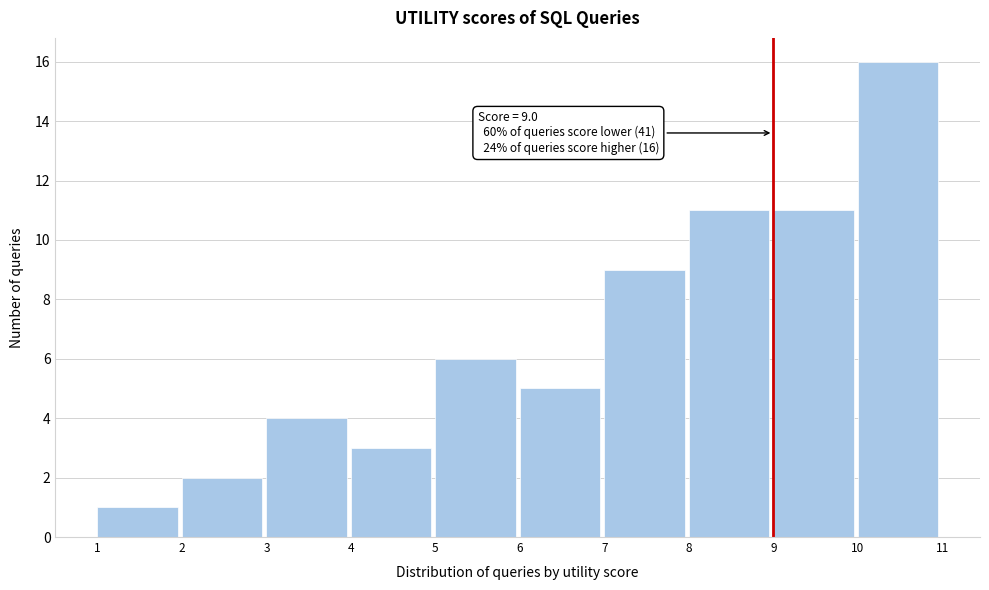

Over which range of the x-axis is the bar tallest?

10 to 11